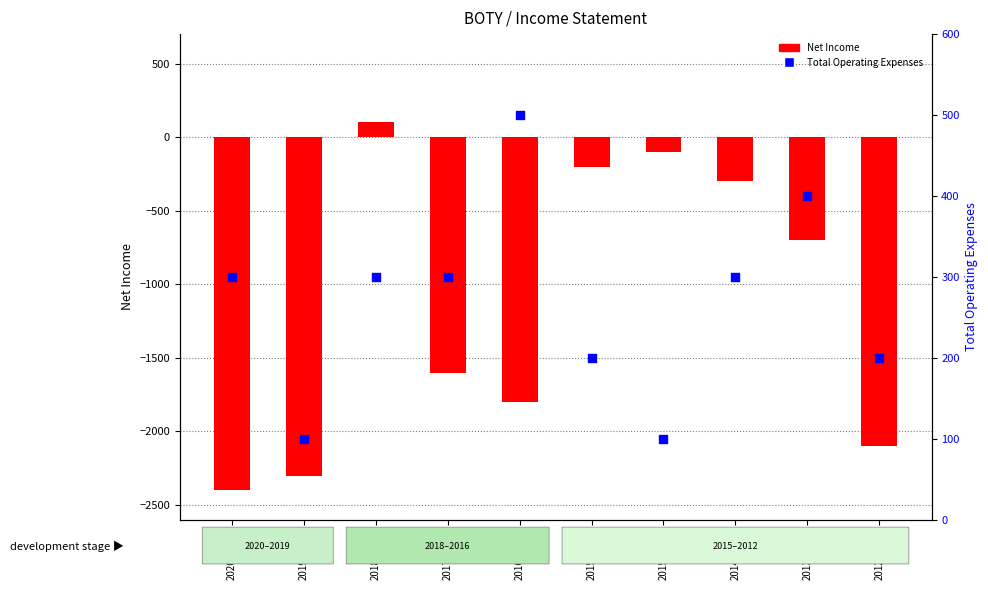

Which series has the largest Y range (max minus min)?

Net Income